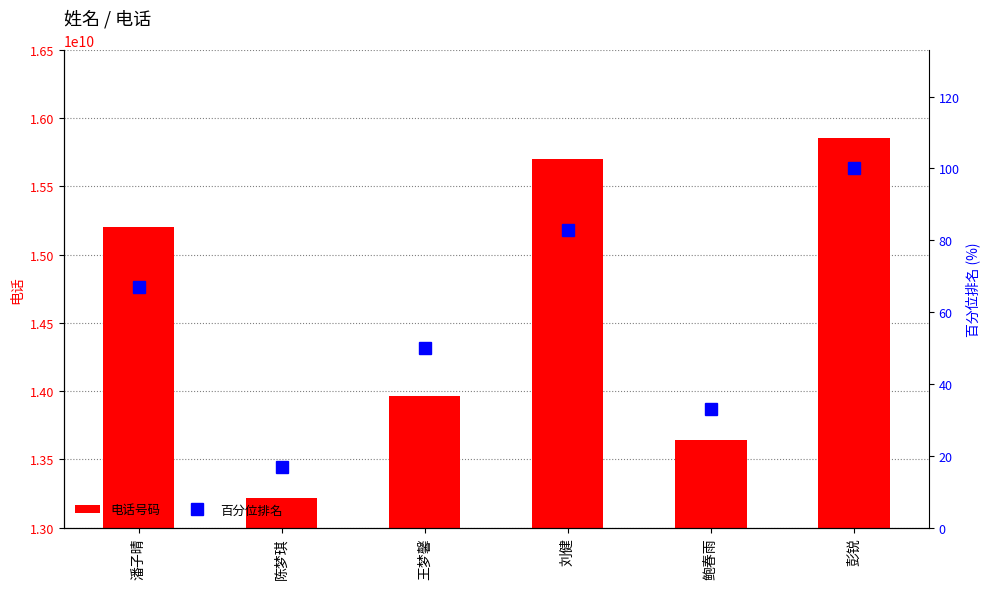

What is the total value across all series at 彭锐?

15856219700